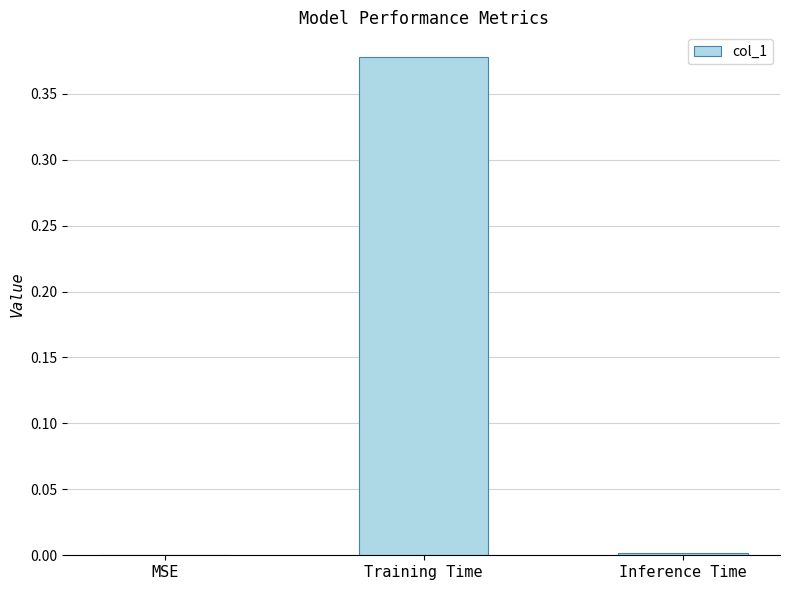

Are the bars horizontal?

No